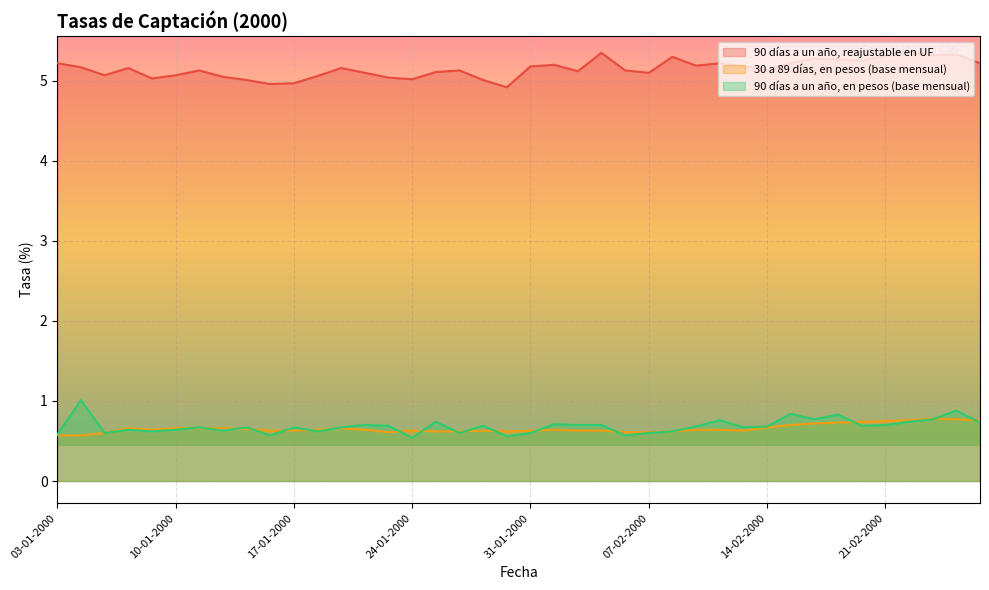

Reading right to left, extract all data points from this chart.

90 días a un año, reajustable en UF: 5.2	5.3	5.3	5.4	5.3	5.2	5.3	5.3	5.2	5.1	5.2	5.2	5.2	5.3	5.1	5.1	5.3	5.1	5.2	5.2	4.9	5.0	5.1	5.1	5.0	5.0	5.1	5.2	5.1	5.0	5.0	5.0	5.0	5.1	5.1	5.0	5.2	5.1	5.2	5.2
30 a 89 días, en pesos (base mensual): 0.8	0.8	0.8	0.8	0.8	0.7	0.7	0.7	0.7	0.7	0.6	0.6	0.6	0.6	0.6	0.6	0.6	0.6	0.6	0.6	0.6	0.6	0.6	0.6	0.6	0.6	0.6	0.7	0.6	0.6	0.6	0.7	0.7	0.7	0.7	0.6	0.7	0.6	0.6	0.6
90 días a un año, en pesos (base mensual): 0.7	0.9	0.8	0.7	0.7	0.7	0.8	0.8	0.8	0.7	0.7	0.8	0.7	0.6	0.6	0.6	0.7	0.7	0.7	0.6	0.6	0.7	0.6	0.7	0.5	0.7	0.7	0.7	0.6	0.7	0.6	0.7	0.6	0.7	0.6	0.6	0.6	0.6	1.0	0.6